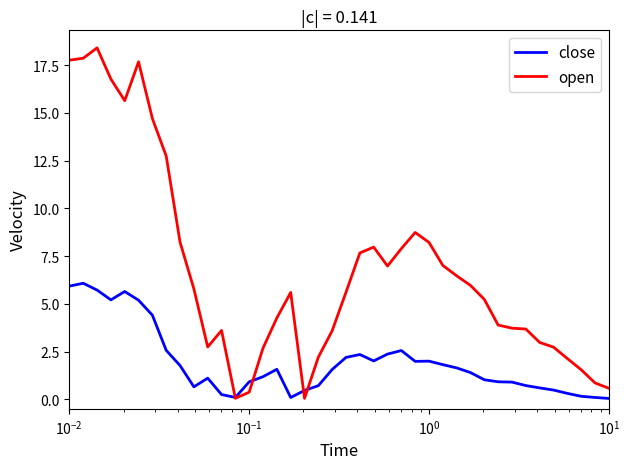

What is the maximum value for open?

18.4